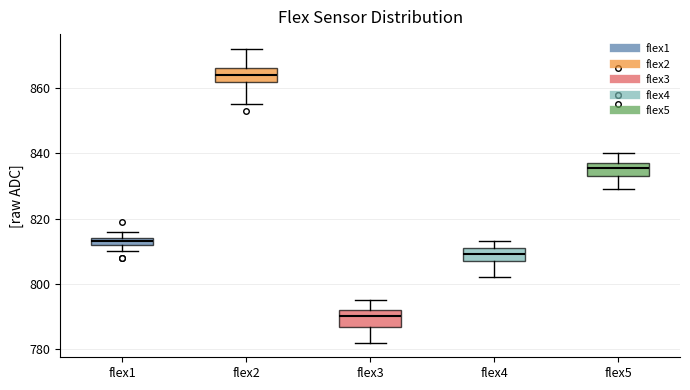

Which box has the lowest median line?

flex3